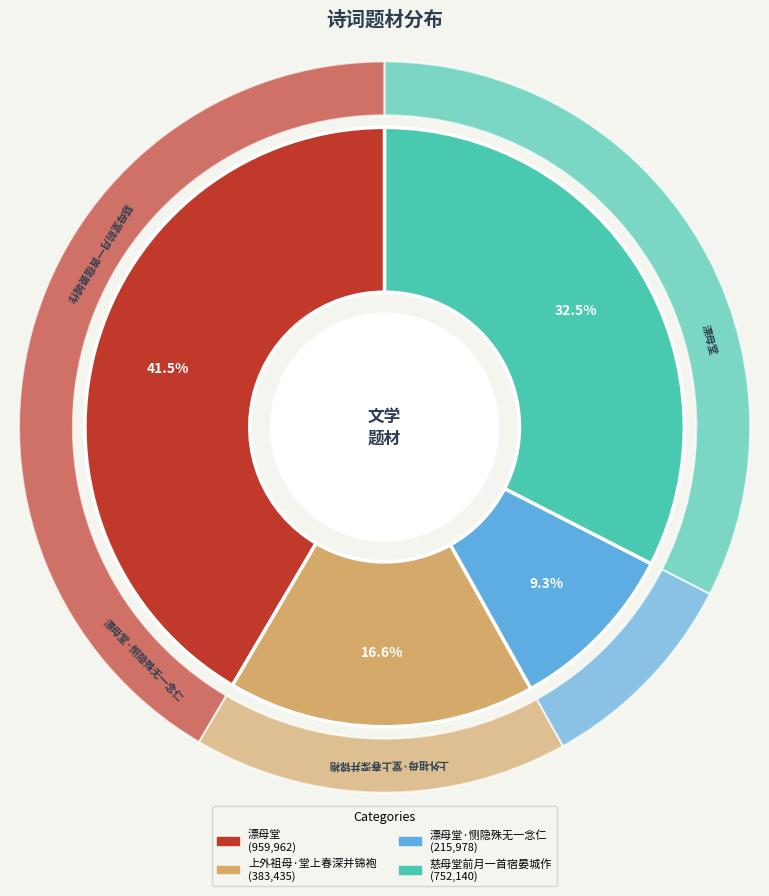

What is the largest slice in the pie chart?

漂母堂